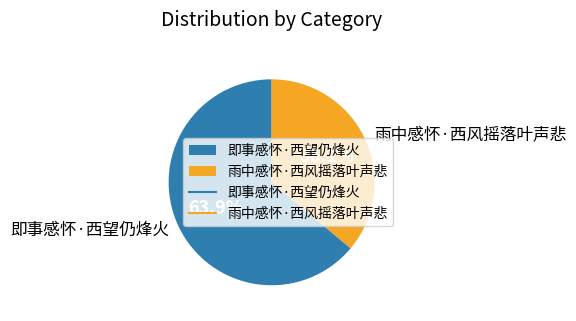

Count the number of slices in the pie.

2